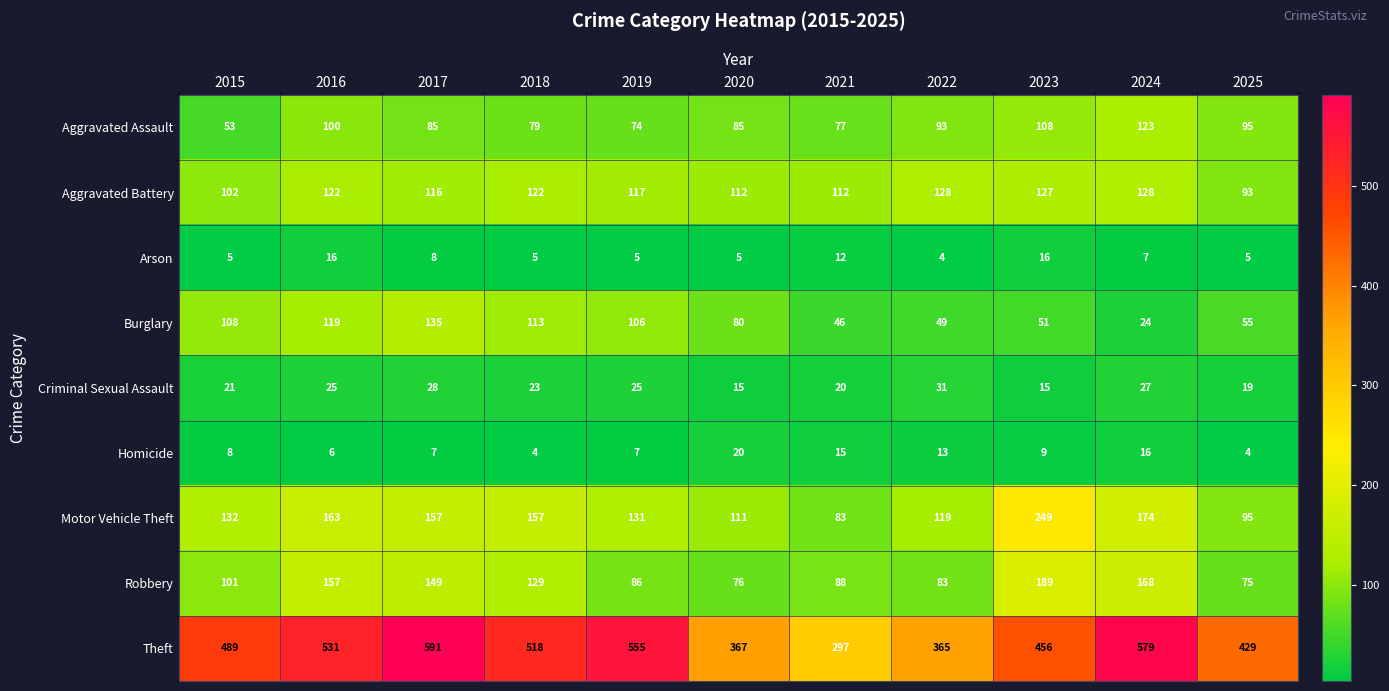

What is the minimum value shown in the chart?

4